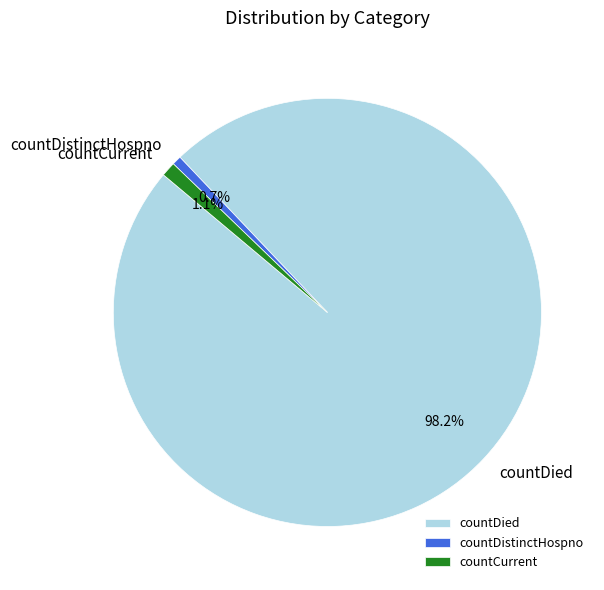

Is countDistinctHospno the majority of the pie?

No